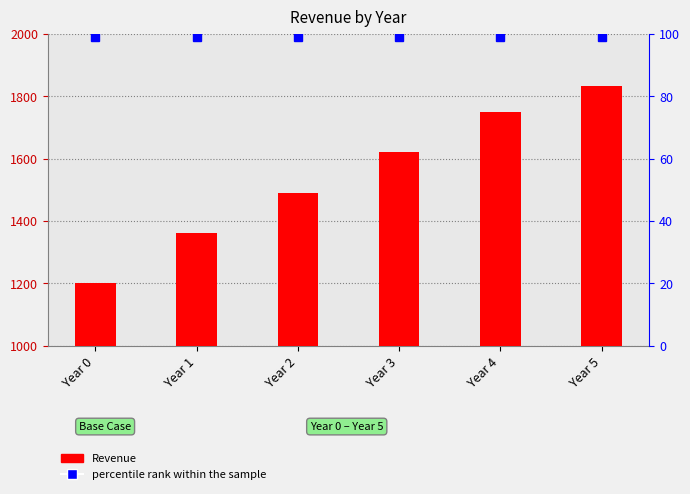

What is the spread (max minus min) of values at Year 3?

1522.7